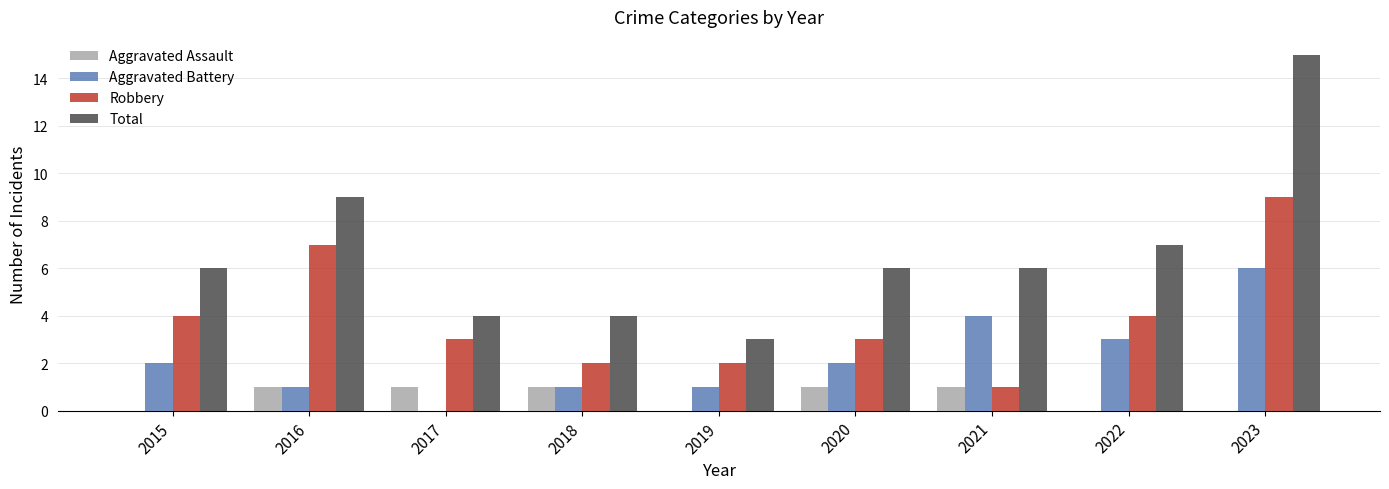

True or false: Total has a value of 6 at 2020.

True